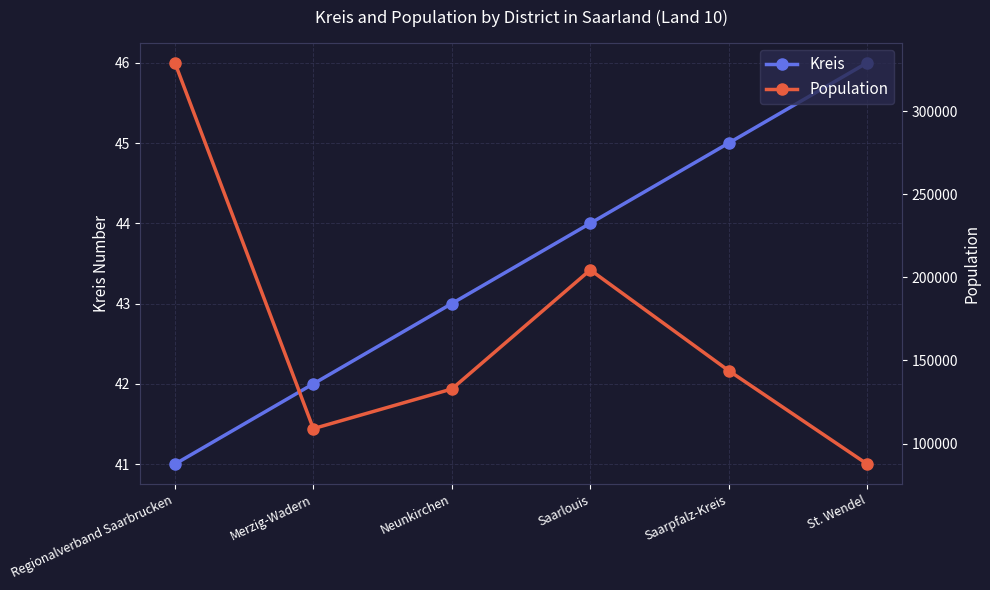

The value of Kreis at Saarpfalz-Kreis is 45. True or false?

True